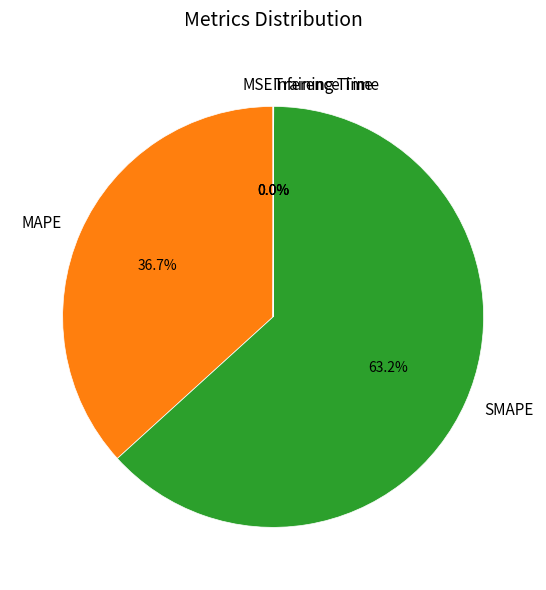

Which category accounts for the majority?

SMAPE